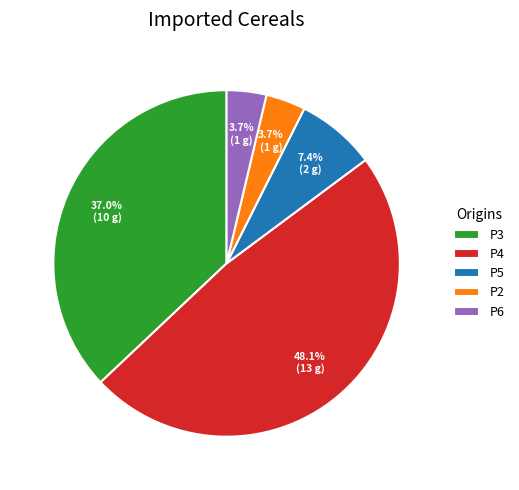

Is there a majority slice in this chart?

No